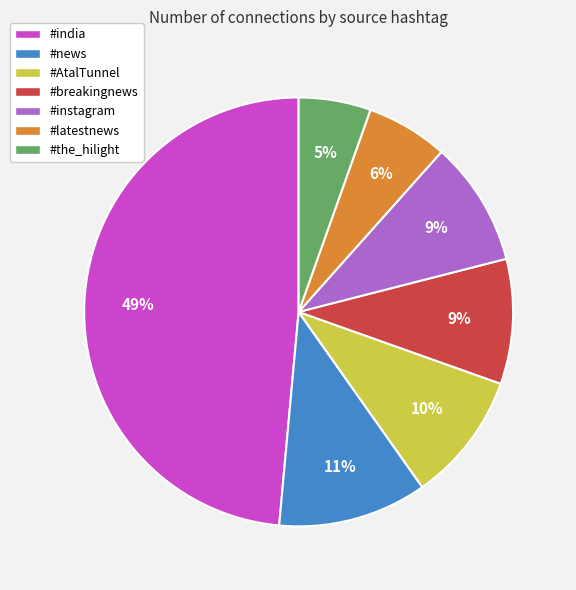

To the nearest percent, what percentage of the pie is #AtalTunnel?

10%